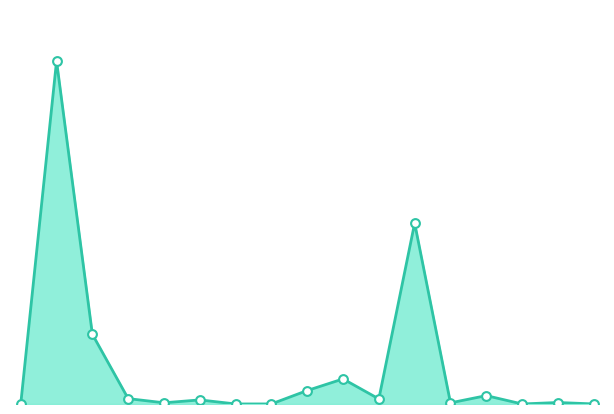

Is this an area chart (filled region under the line)?

Yes